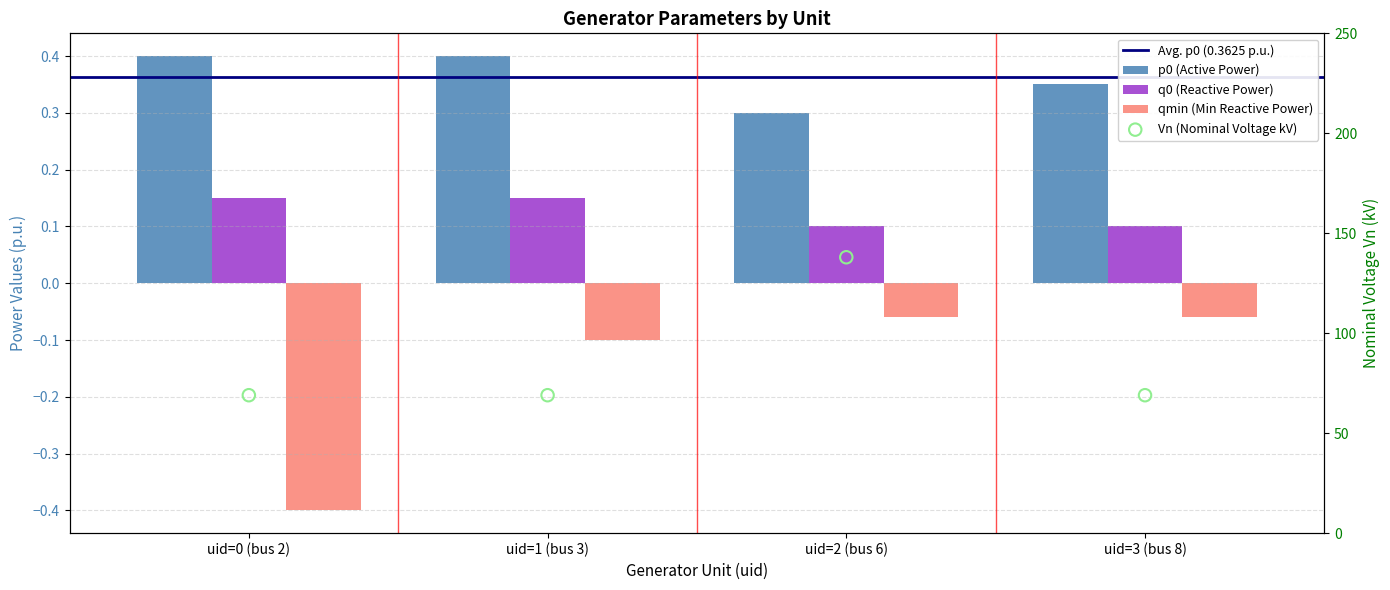

Which series reaches the maximum Y coordinate?

p0